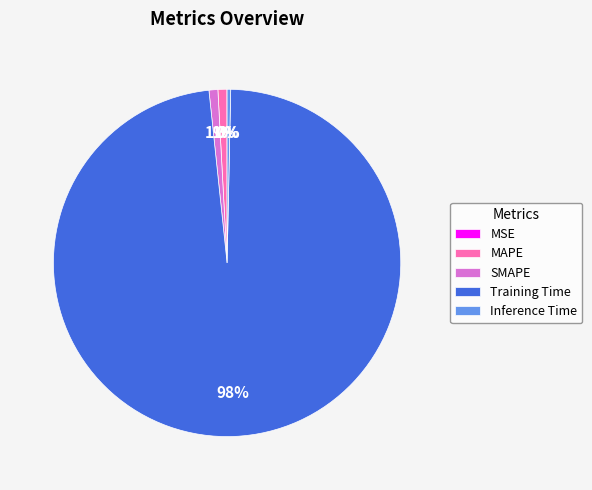

To the nearest percent, what is the difference between the largest and smallest slice percentages?

98%